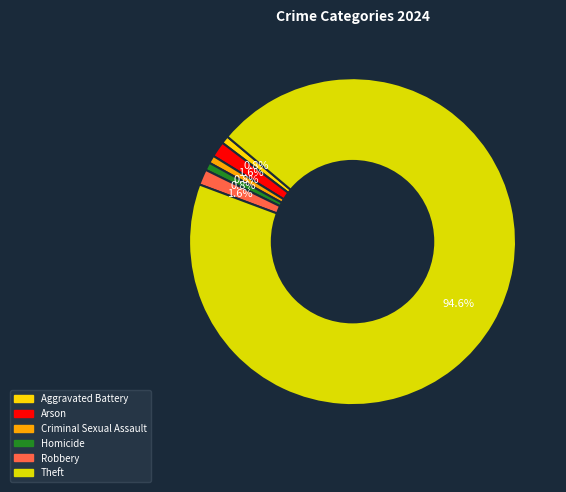

What is the largest slice in the pie chart?

Theft